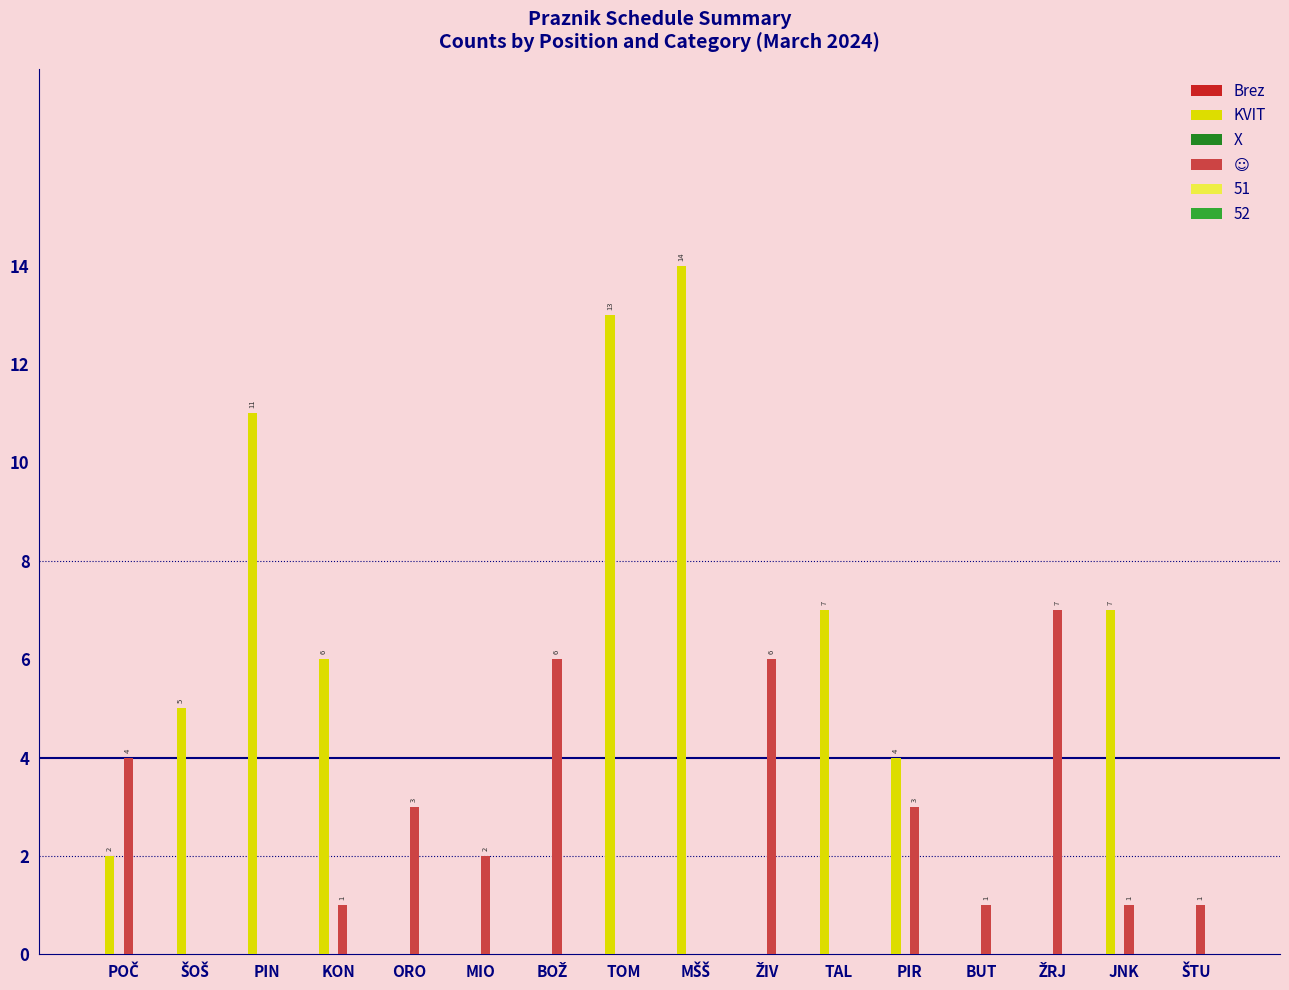

What is the sum of all KVIT values?

69